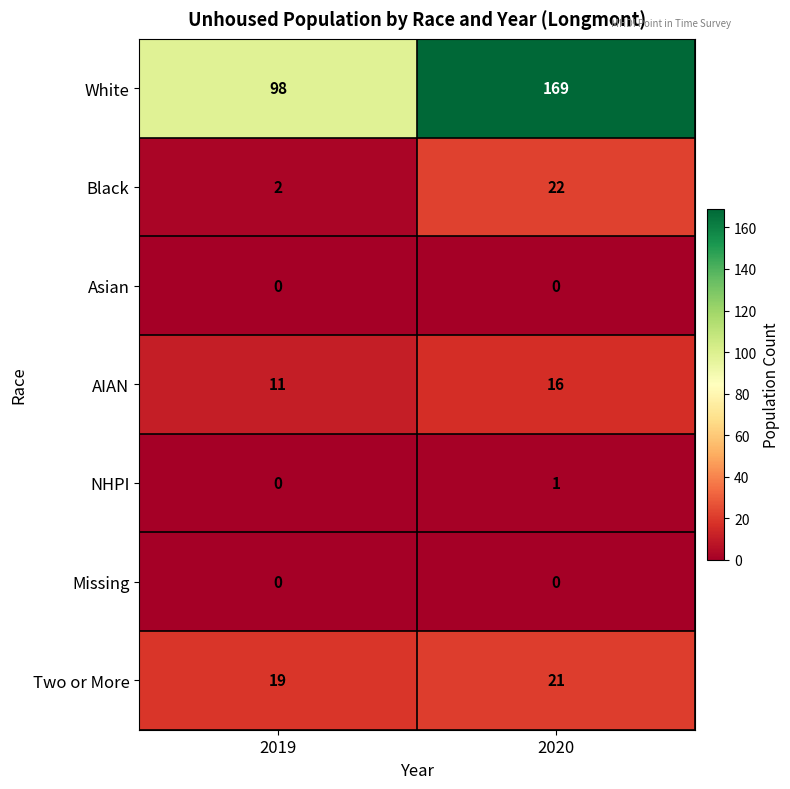

At which category does the chart reach its peak across all series?

2020